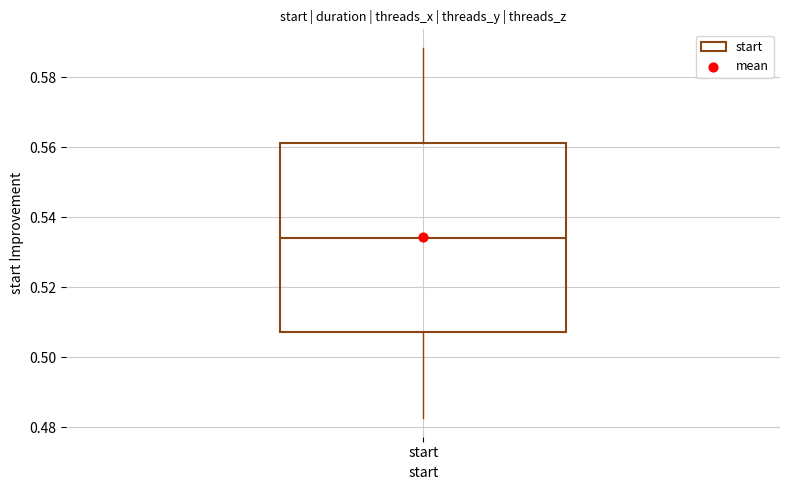

Where does the lower whisker of the box for start end on the y-axis? The values are not printed on the chart, so give them approximately, as read against the axis.

0.482